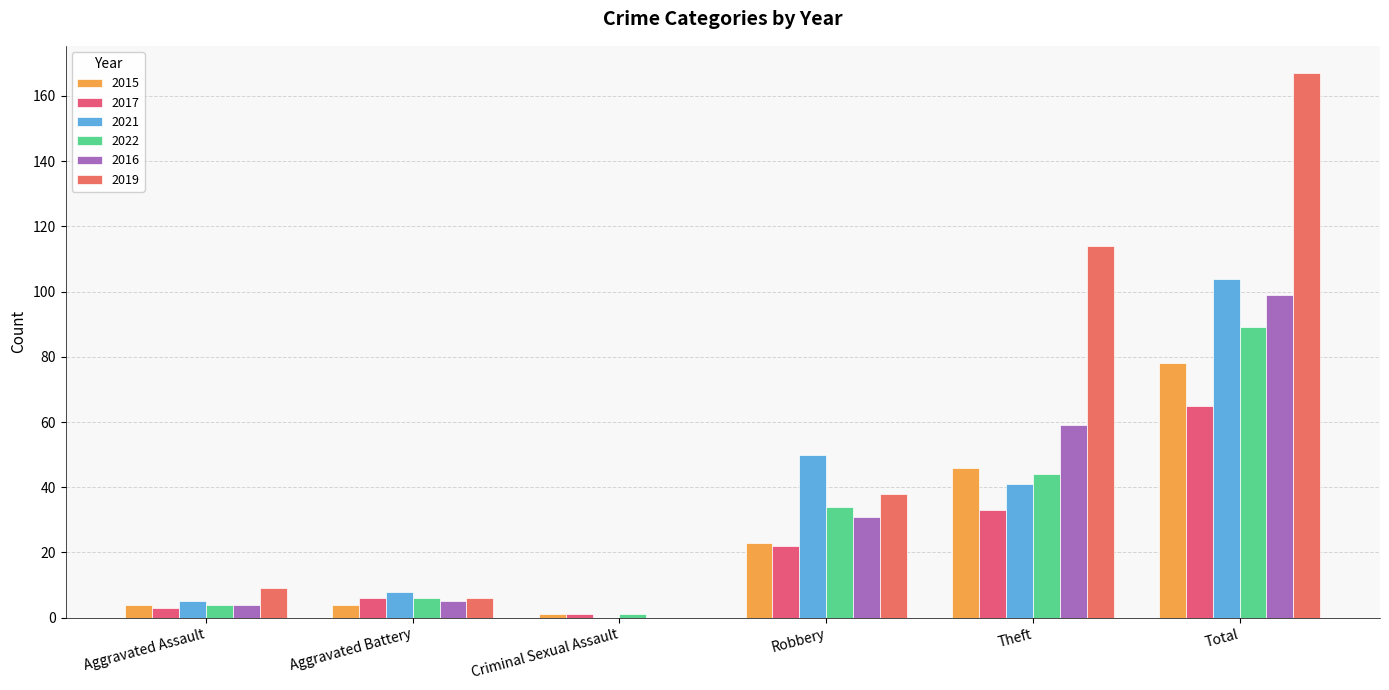

Which series has the widest spread of values?

2019